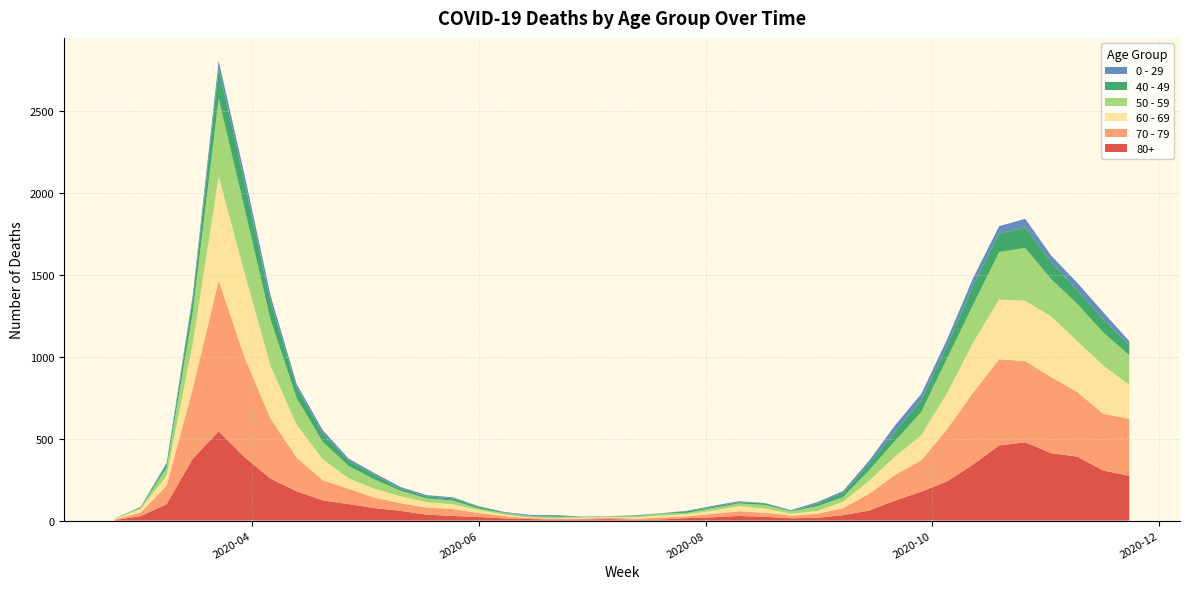

Reading right to left, what are all the values shown in this chart?

0 - 29: 2020-11-23=25	2020-11-16=43	2020-11-09=45	2020-11-02=38	2020-10-26=52	2020-10-19=46	2020-10-12=44	2020-10-05=39	2020-09-28=38	2020-09-21=40	2020-09-14=20	2020-09-07=11	2020-08-31=9	2020-08-24=5	2020-08-17=2	2020-08-10=6	2020-08-03=6	2020-07-27=3	2020-07-20=1	2020-07-13=2	2020-07-06=1	2020-06-29=2	2020-06-22=5	2020-06-15=6	2020-06-08=4	2020-06-01=2	2020-05-25=6	2020-05-18=8	2020-05-11=10	2020-05-04=11	2020-04-27=12	2020-04-20=20	2020-04-13=19	2020-04-06=36	2020-03-30=42	2020-03-23=47	2020-03-16=25	2020-03-09=10	2020-03-02=0	2020-02-24=1
40 - 49: 2020-11-23=60	2020-11-16=80	2020-11-09=83	2020-11-02=105	2020-10-26=126	2020-10-19=111	2020-10-12=120	2020-10-05=76	2020-09-28=72	2020-09-21=55	2020-09-14=38	2020-09-07=26	2020-08-31=17	2020-08-24=2	2020-08-17=10	2020-08-10=8	2020-08-03=8	2020-07-27=10	2020-07-20=2	2020-07-13=4	2020-07-06=1	2020-06-29=1	2020-06-22=5	2020-06-15=2	2020-06-08=3	2020-06-01=12	2020-05-25=14	2020-05-18=12	2020-05-11=13	2020-05-04=27	2020-04-27=33	2020-04-20=51	2020-04-13=66	2020-04-06=111	2020-03-30=163	2020-03-23=183	2020-03-16=79	2020-03-09=21	2020-03-02=5	2020-02-24=0
50 - 59: 2020-11-23=182	2020-11-16=202	2020-11-09=228	2020-11-02=227	2020-10-26=322	2020-10-19=290	2020-10-12=230	2020-10-05=212	2020-09-28=142	2020-09-21=95	2020-09-14=64	2020-09-07=28	2020-08-31=28	2020-08-24=15	2020-08-17=22	2020-08-10=16	2020-08-03=16	2020-07-27=8	2020-07-20=12	2020-07-13=6	2020-07-06=5	2020-06-29=3	2020-06-22=9	2020-06-15=8	2020-06-08=10	2020-06-01=9	2020-05-25=23	2020-05-18=23	2020-05-11=33	2020-05-04=57	2020-04-27=75	2020-04-20=106	2020-04-13=163	2020-04-06=281	2020-03-30=392	2020-03-23=475	2020-03-16=190	2020-03-09=48	2020-03-02=7	2020-02-24=3
60 - 69: 2020-11-23=206	2020-11-16=294	2020-11-09=310	2020-11-02=370	2020-10-26=368	2020-10-19=364	2020-10-12=305	2020-10-05=221	2020-09-28=152	2020-09-21=112	2020-09-14=80	2020-09-07=39	2020-08-31=17	2020-08-24=12	2020-08-17=25	2020-08-10=31	2020-08-03=19	2020-07-27=13	2020-07-20=12	2020-07-13=8	2020-07-06=3	2020-06-29=6	2020-06-22=3	2020-06-15=3	2020-06-08=8	2020-06-01=18	2020-05-25=28	2020-05-18=33	2020-05-11=42	2020-05-04=54	2020-04-27=63	2020-04-20=128	2020-04-13=199	2020-04-06=320	2020-03-30=514	2020-03-23=634	2020-03-16=272	2020-03-09=61	2020-03-02=22	2020-02-24=2
70 - 79: 2020-11-23=348	2020-11-16=346	2020-11-09=394	2020-11-02=464	2020-10-26=495	2020-10-19=526	2020-10-12=439	2020-10-05=318	2020-09-28=191	2020-09-21=157	2020-09-14=102	2020-09-07=43	2020-08-31=24	2020-08-24=16	2020-08-17=25	2020-08-10=29	2020-08-03=21	2020-07-27=11	2020-07-20=11	2020-07-13=7	2020-07-06=8	2020-06-29=5	2020-06-22=5	2020-06-15=6	2020-06-08=14	2020-06-01=24	2020-05-25=43	2020-05-18=43	2020-05-11=47	2020-05-04=63	2020-04-27=94	2020-04-20=123	2020-04-13=206	2020-04-06=365	2020-03-30=608	2020-03-23=920	2020-03-16=427	2020-03-09=113	2020-03-02=22	2020-02-24=4
80+: 2020-11-23=273	2020-11-16=305	2020-11-09=390	2020-11-02=411	2020-10-26=477	2020-10-19=458	2020-10-12=342	2020-10-05=239	2020-09-28=176	2020-09-21=122	2020-09-14=61	2020-09-07=33	2020-08-31=17	2020-08-24=14	2020-08-17=23	2020-08-10=28	2020-08-03=20	2020-07-27=15	2020-07-20=7	2020-07-13=5	2020-07-06=9	2020-06-29=7	2020-06-22=6	2020-06-15=9	2020-06-08=13	2020-06-01=22	2020-05-25=28	2020-05-18=36	2020-05-11=59	2020-05-04=76	2020-04-27=100	2020-04-20=123	2020-04-13=178	2020-04-06=255	2020-03-30=385	2020-03-23=544	2020-03-16=377	2020-03-09=100	2020-03-02=27	2020-02-24=3